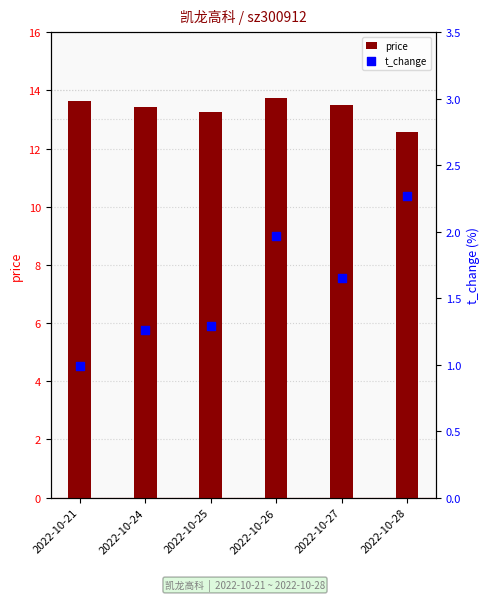

What are all the series names shown in the legend?

price, t_change